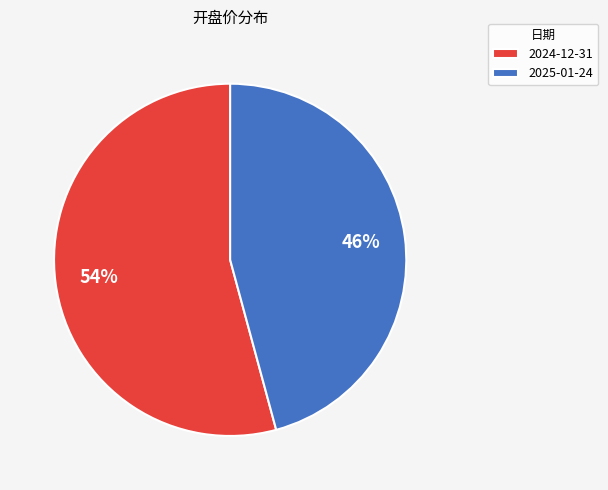

To the nearest percent, what is the difference between the largest and smallest slice percentages?

8%